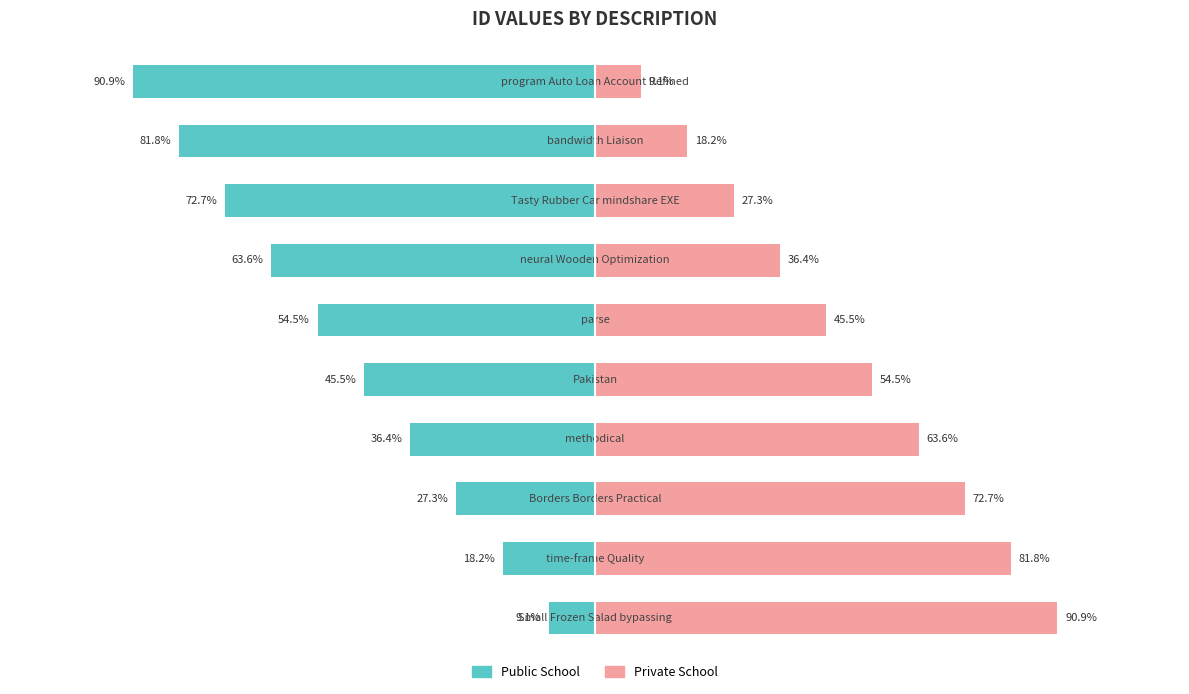

Which series changed the most between 7 and 9?

Private School